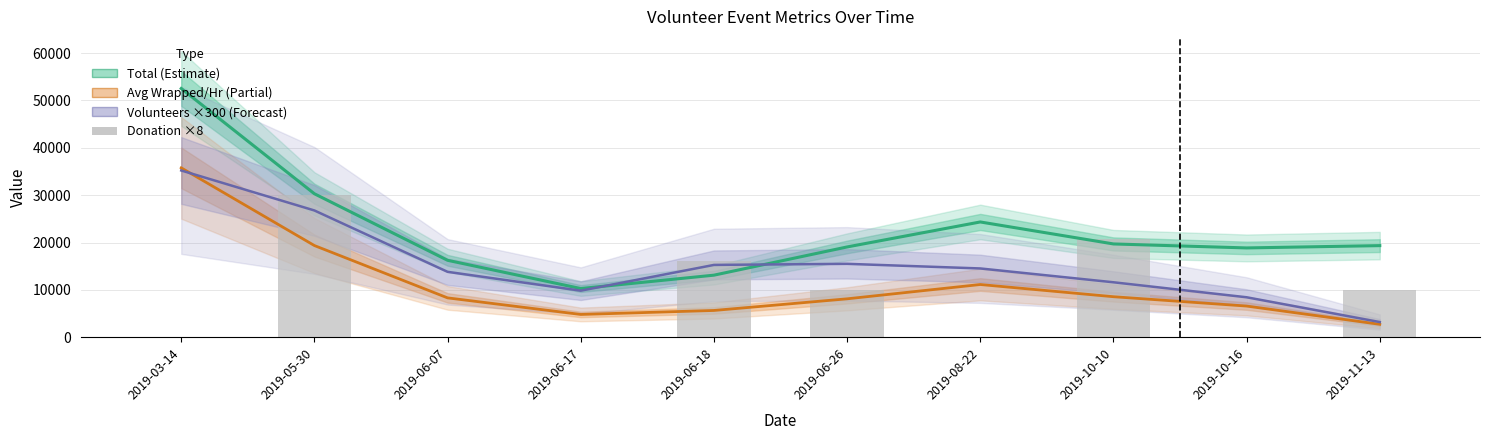

At which category does the chart reach its peak across all series?

2019-03-14